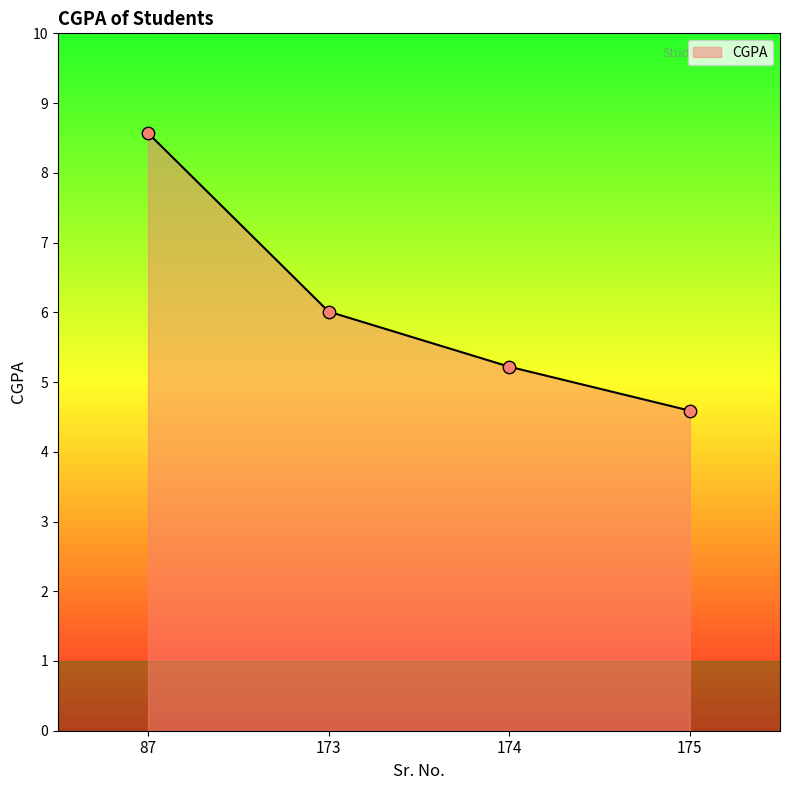

Approximately how many times larger is the value at 87 compared to 173?

1.4